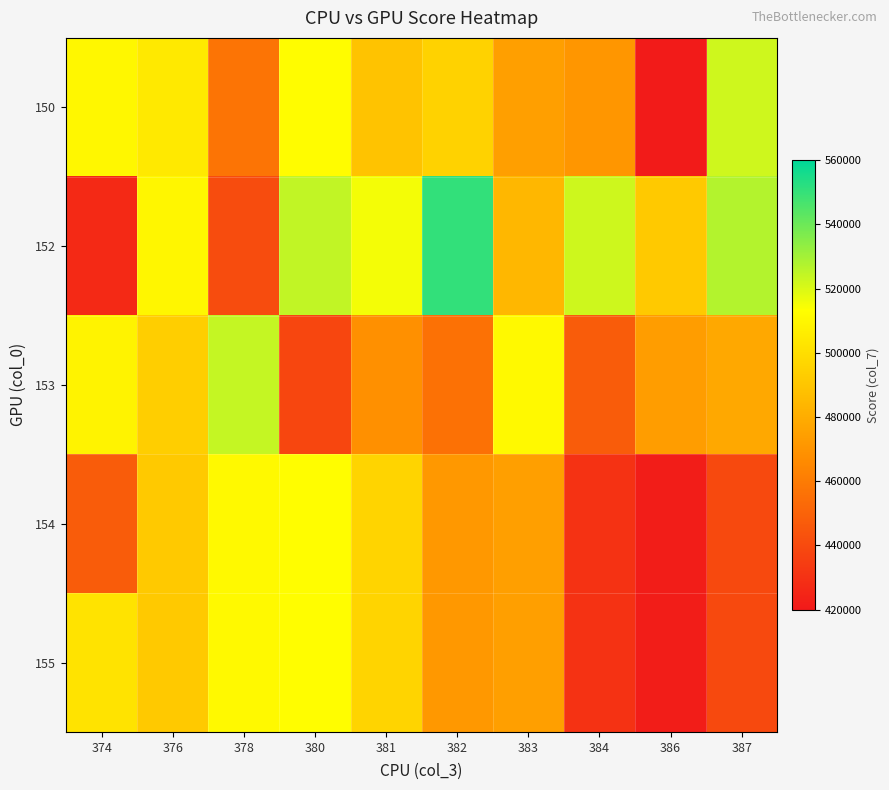

Reading left to right, transcribe all the data shown in this chart.

150: 374=510354	376=504718	378=456972	380=512311	381=489312	382=495420	383=474552	384=470842	386=421062	387=522021
152: 374=426581	376=509713	378=440815	380=524621	381=515205	382=550595	383=484103	384=522328	386=491599	387=526915
153: 374=508672	376=493589	378=524036	380=438412	381=468385	382=456064	383=511060	384=447508	386=473712	387=477995
154: 374=447144	376=491580	378=510992	380=512794	381=495965	382=471592	383=474487	384=430232	386=421869	387=439464
155: 374=502083	376=491580	378=510992	380=512794	381=495965	382=471592	383=474487	384=430232	386=421869	387=439464